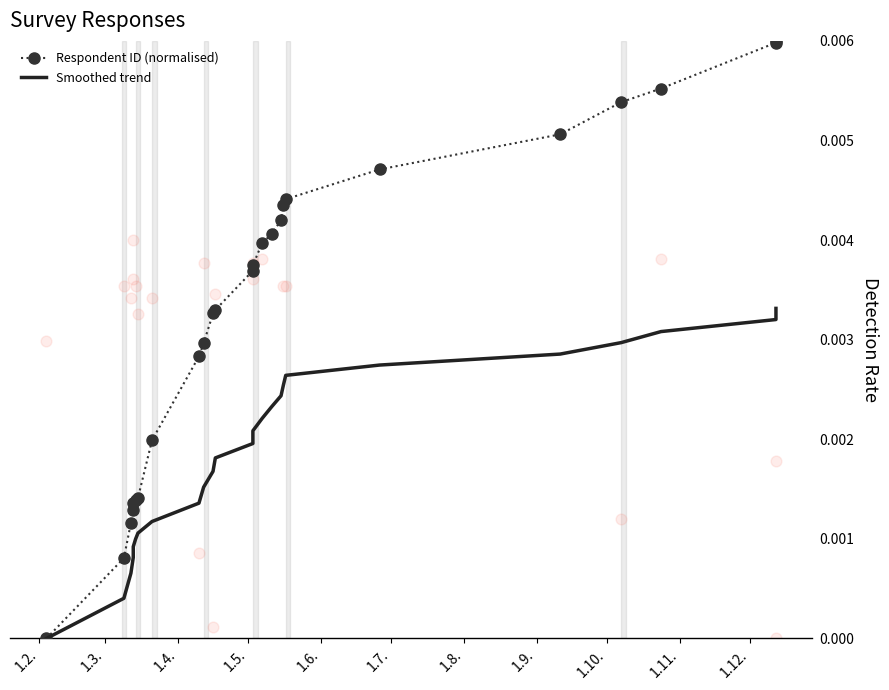

Which series has the largest total across all categories?

Respondent ID (normalised)